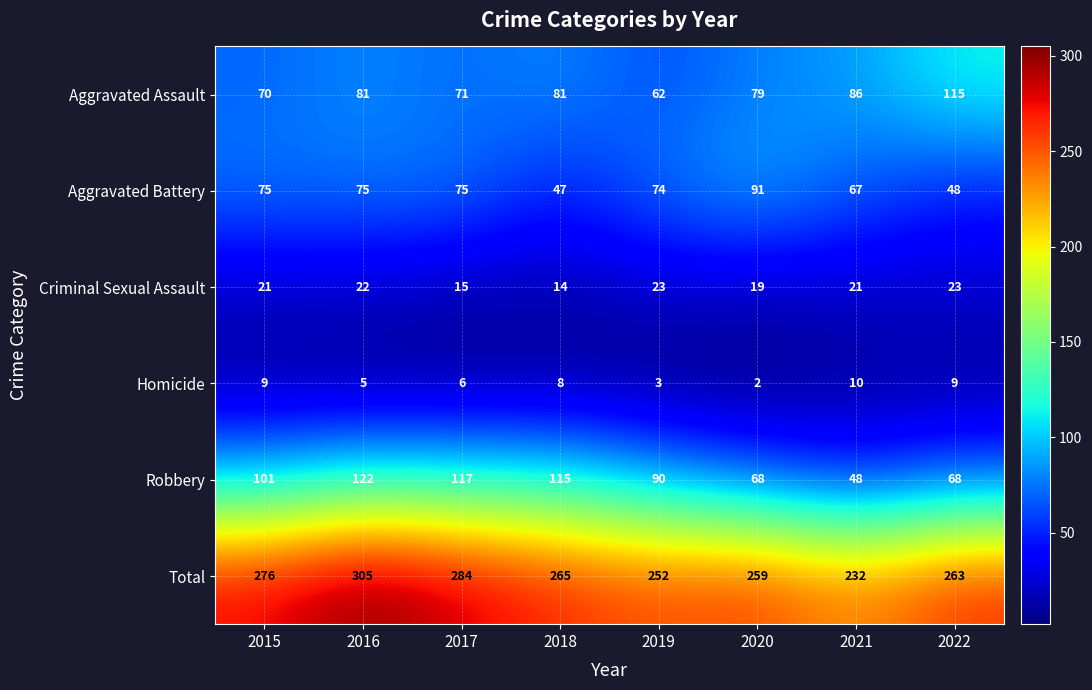

List the series in order of their peak value, lowest first.

Homicide, Criminal Sexual Assault, Aggravated Battery, Aggravated Assault, Robbery, Total